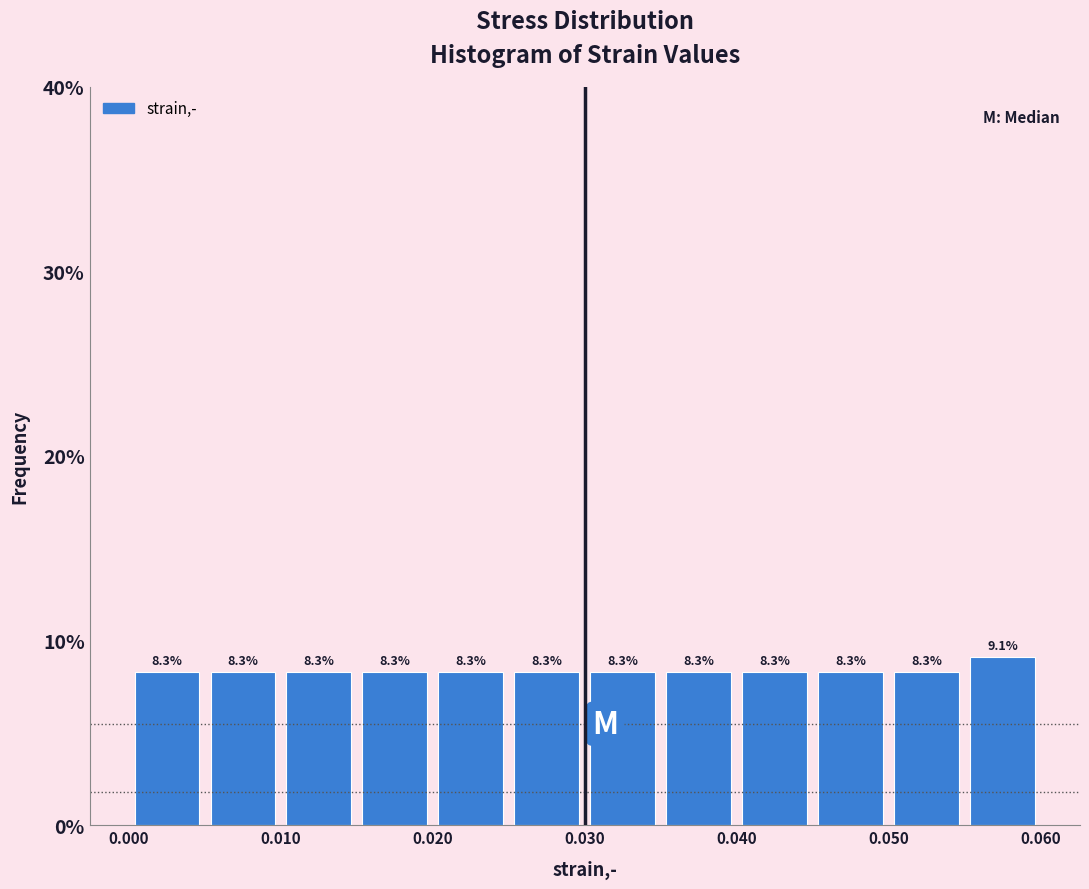

How tall is the bar that spans 0.045 to 0.050 on the x-axis?

8.3